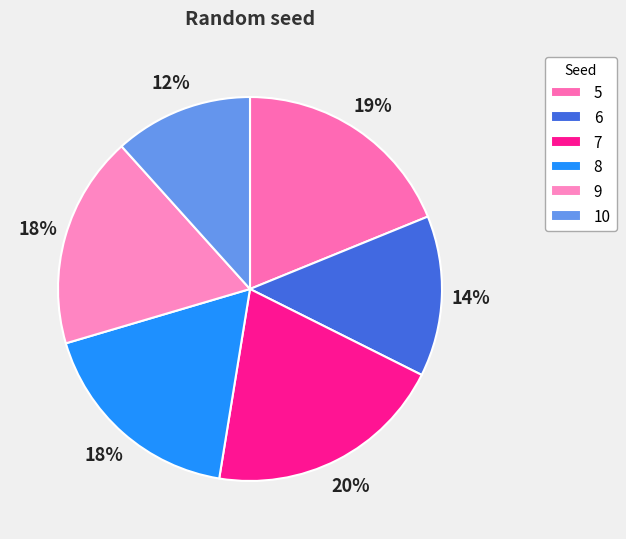

Does any single category account for the majority?

No